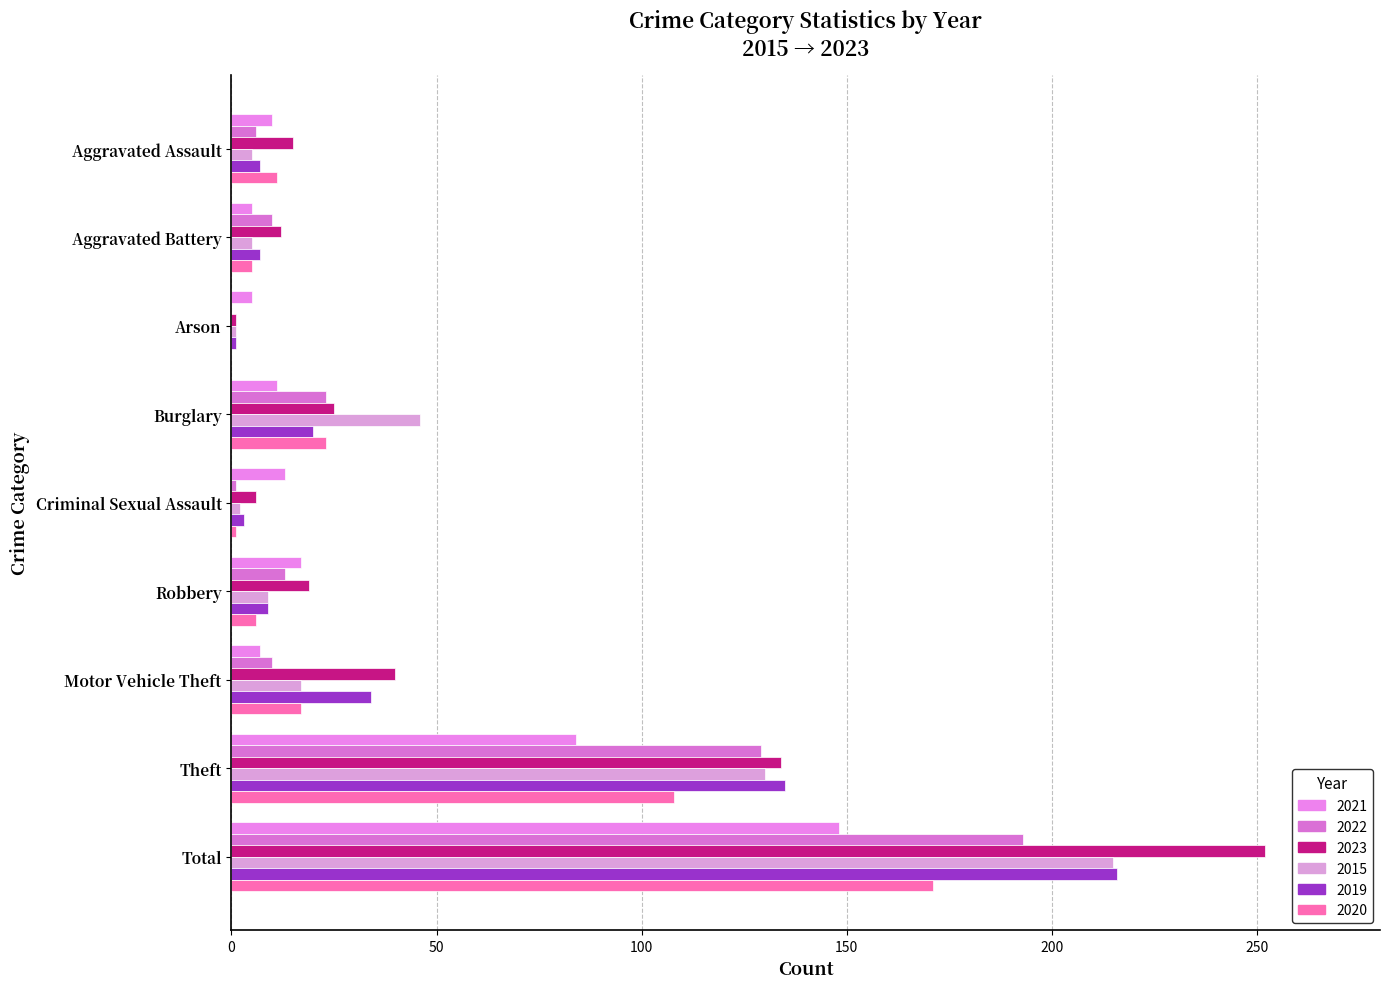

Between Burglary and Criminal Sexual Assault, which series saw the biggest shift?

2015